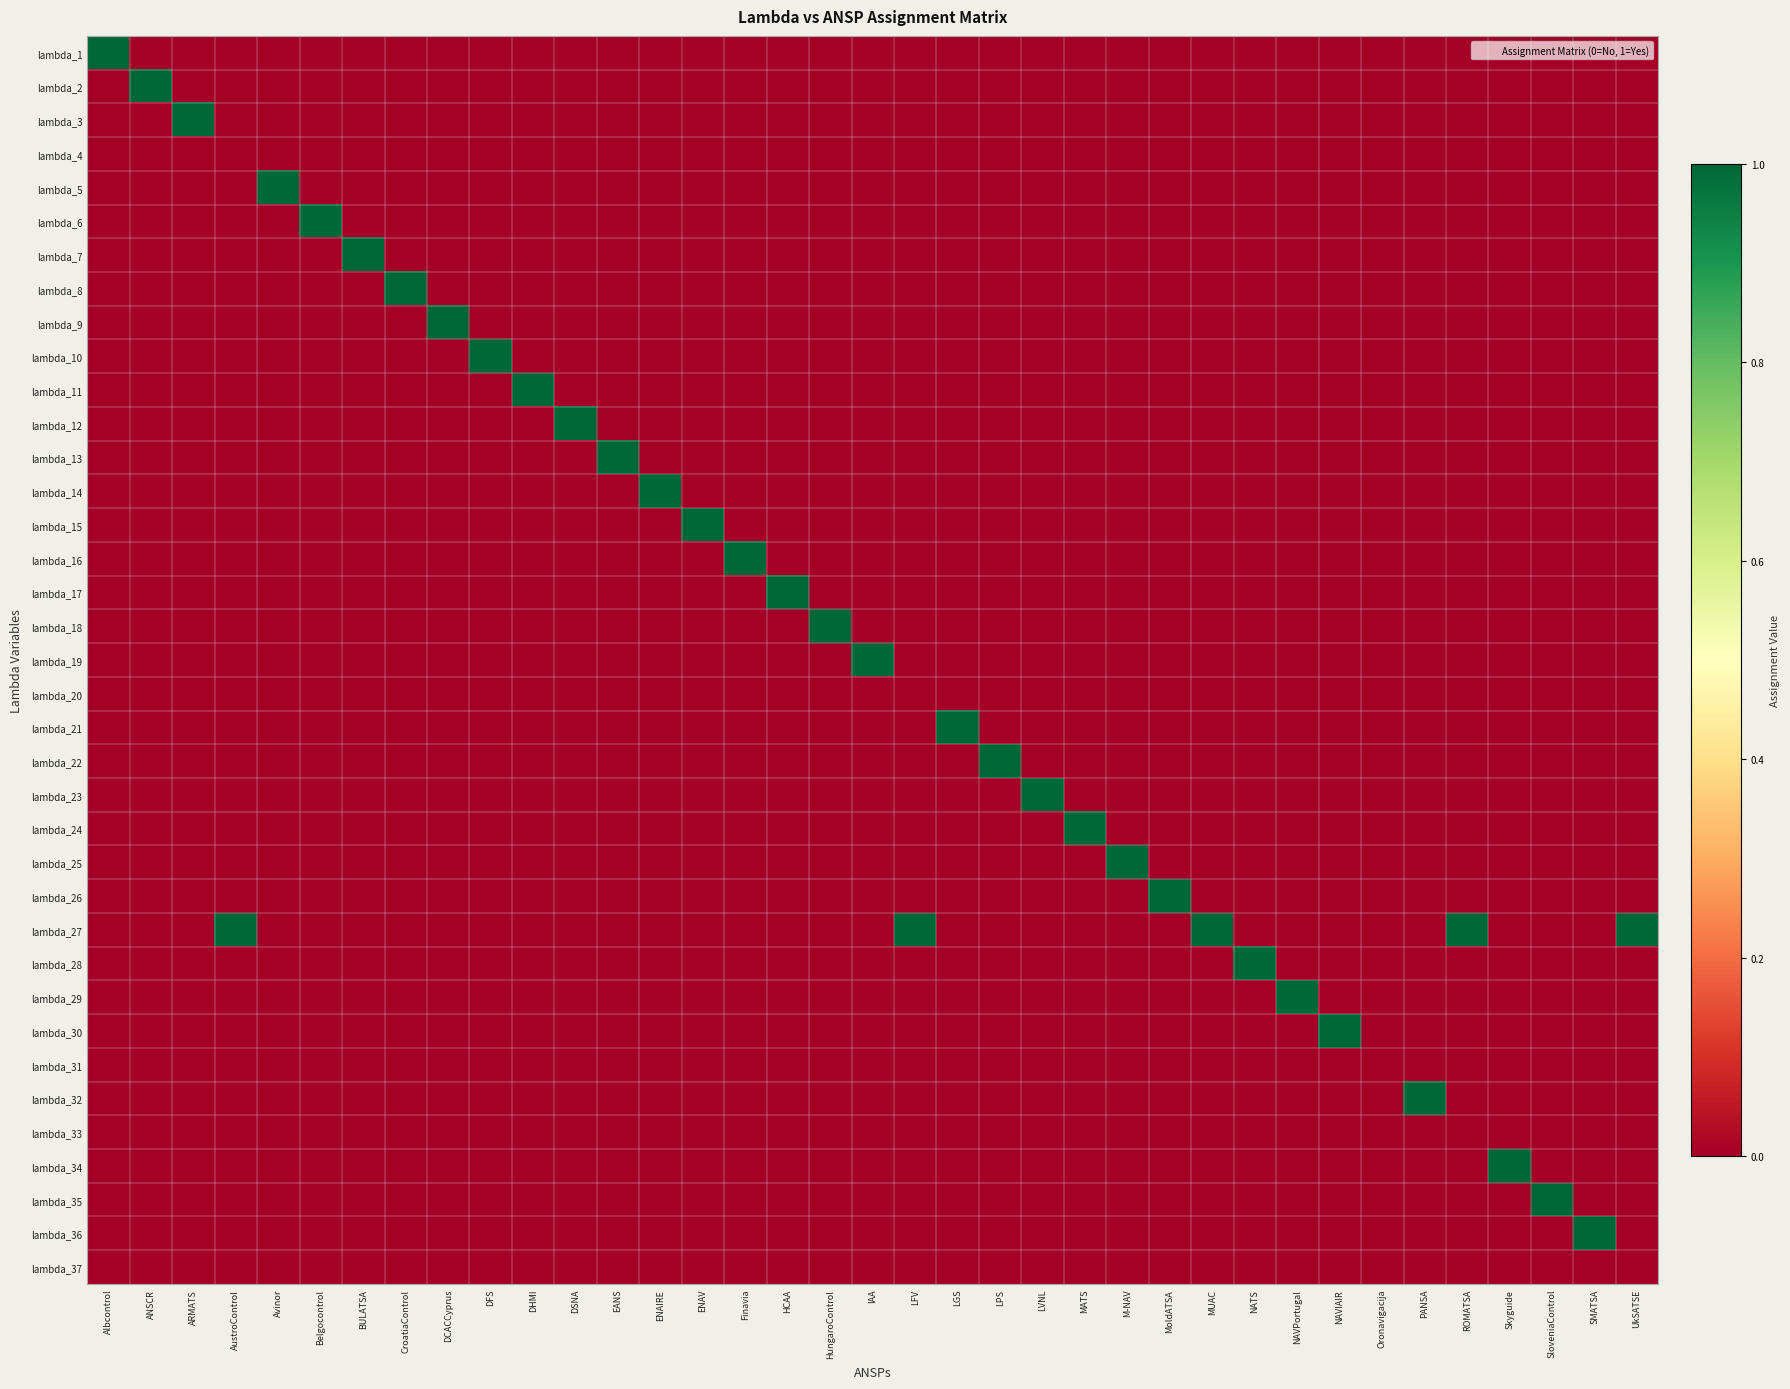

Between PANSA and DCACCyprus, which is larger?

PANSA